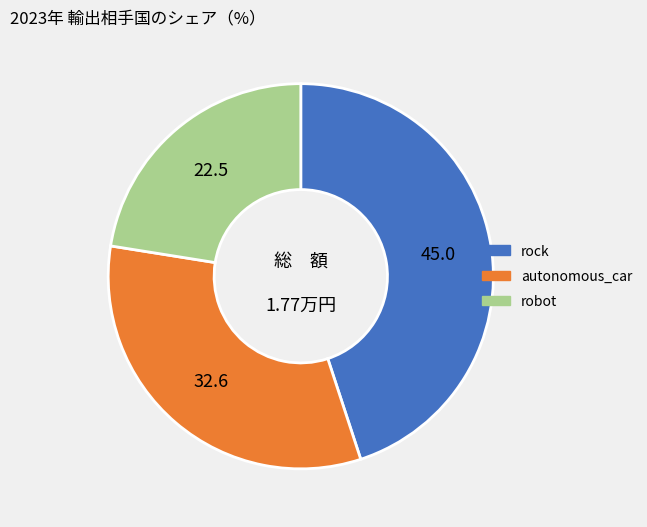

Rank the categories by value from highest to lowest.

rock, autonomous_car, robot